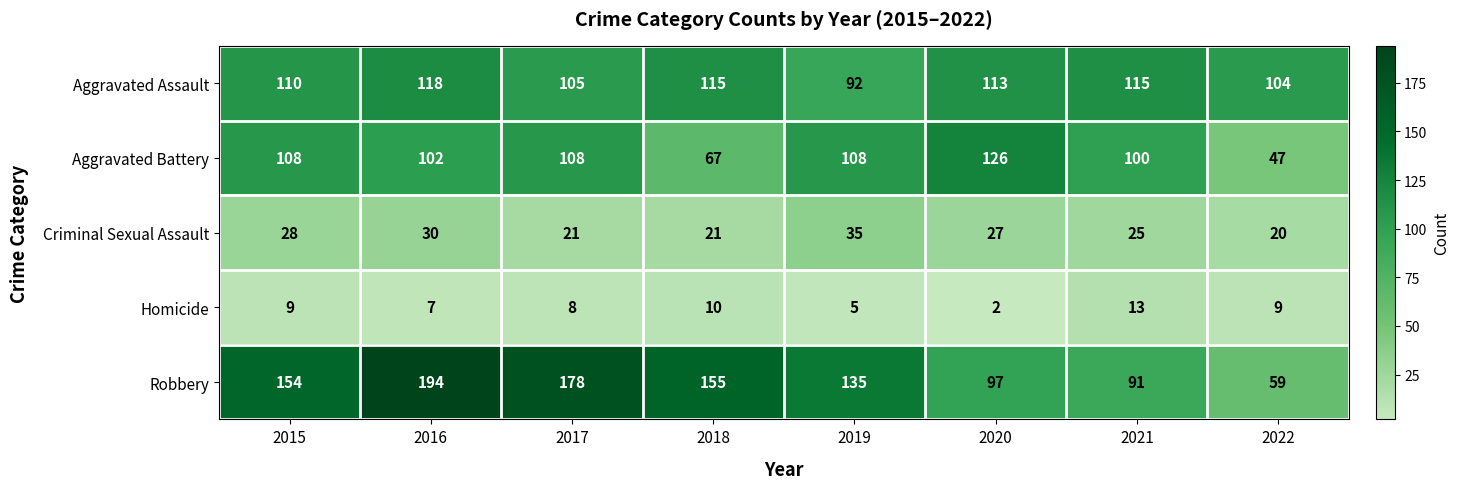

Between 2017 and 2022, which series saw the biggest shift?

Robbery